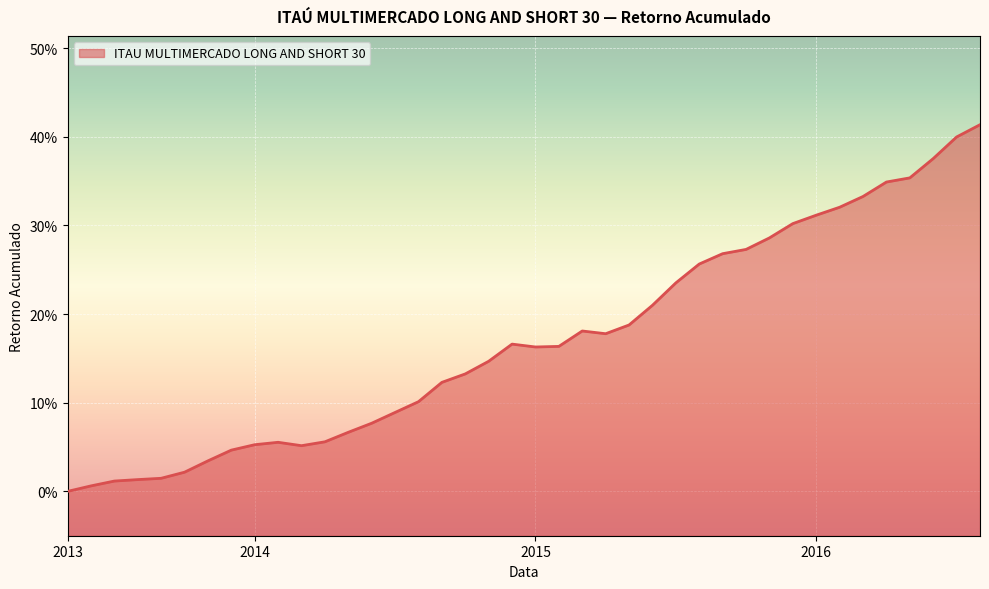

How many distinct data groups are displayed?

1